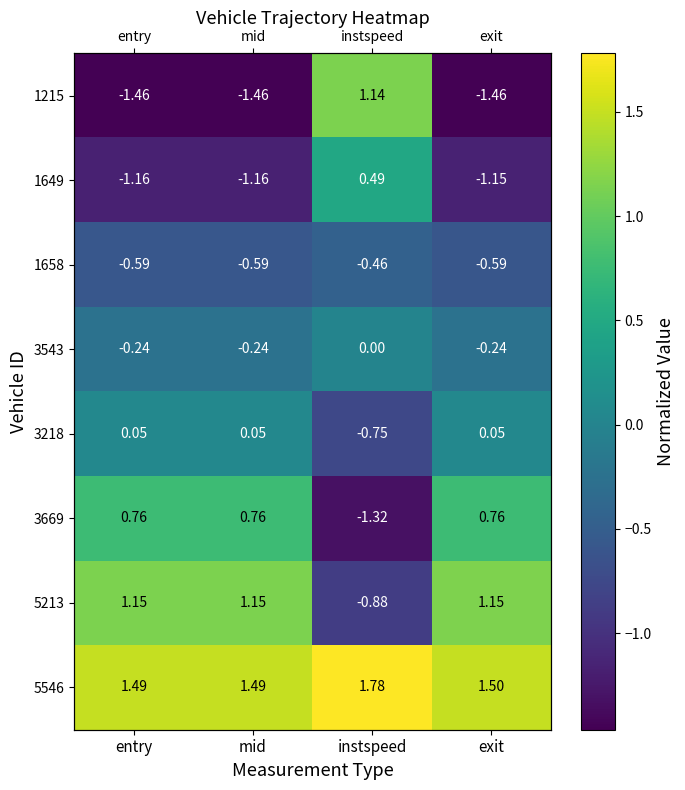

At which category does the chart reach its minimum across all series?

exit